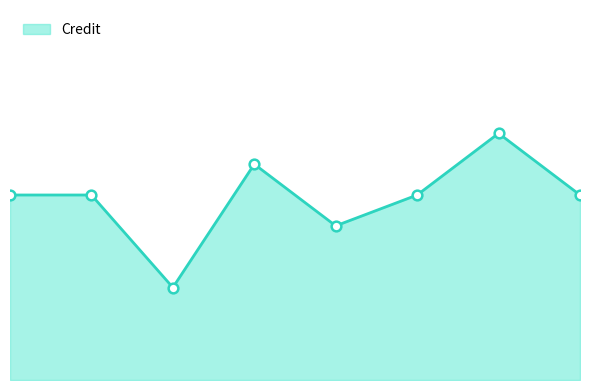

List the labels in order of value, largest first.

7, 4, 1, 2, 6, 8, 5, 3